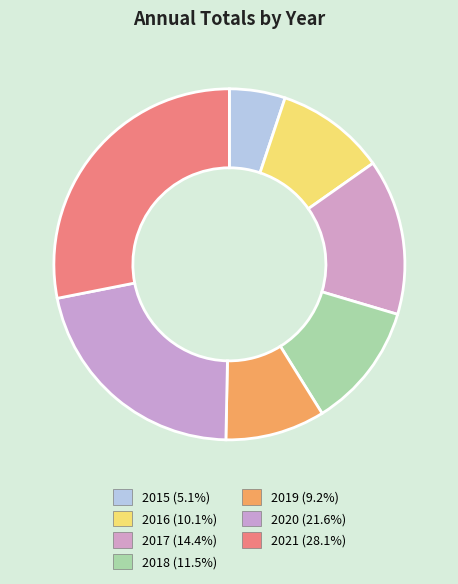

What percentage is NOT represented by 2018?

88.5%